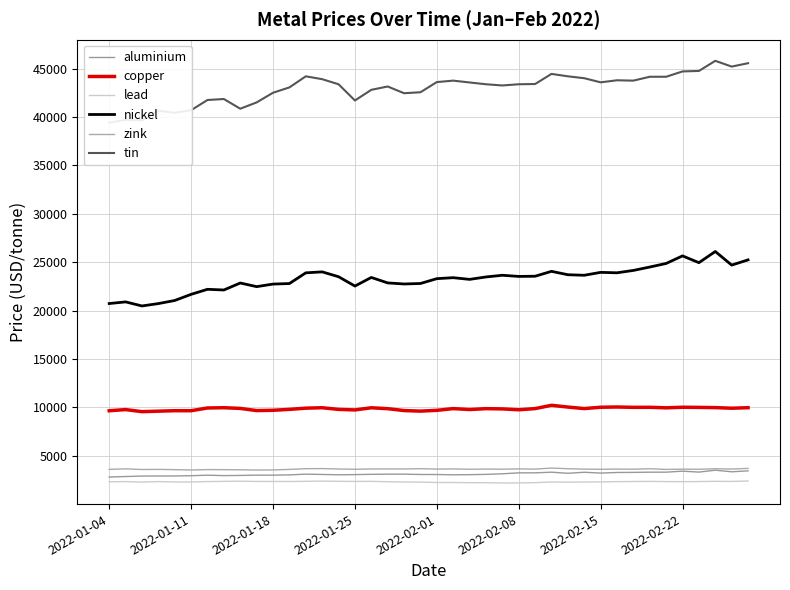

True or false: aluminium and lead cross at least once.

False